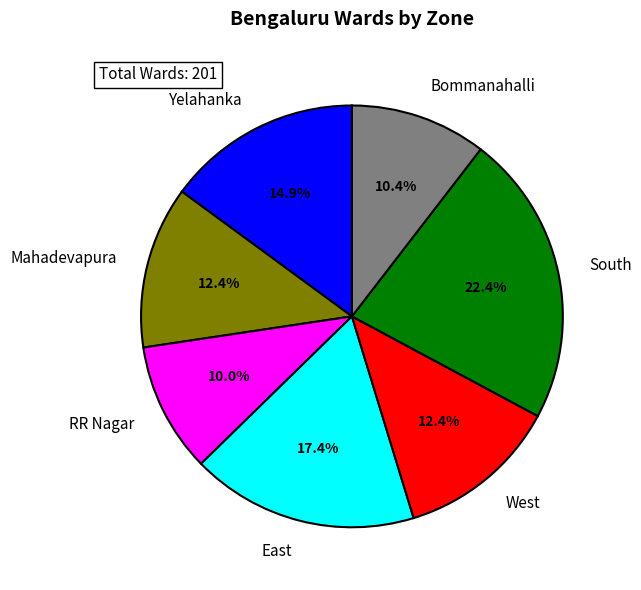

Does East represent more than half of the total?

No